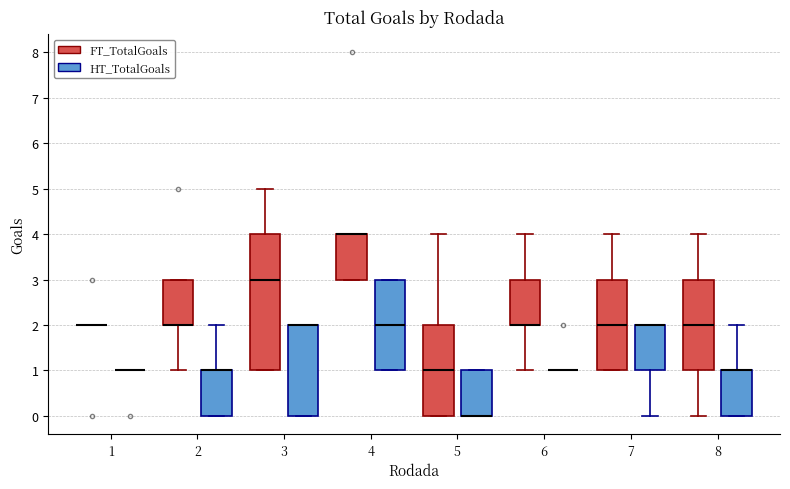

Which box is the tallest, from its lower edge to its upper edge?

3 (FT_TotalGoals)